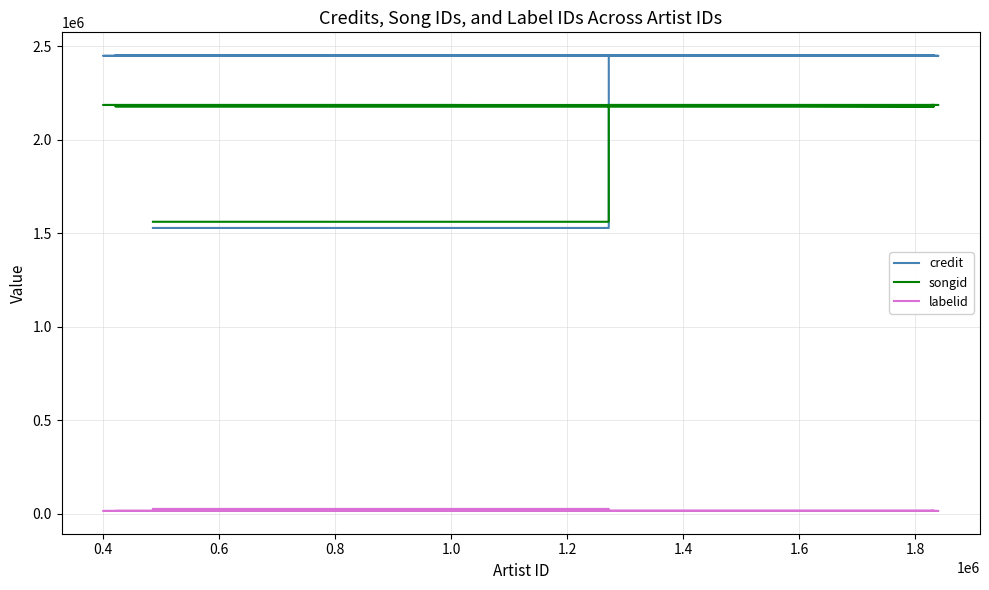

True or false: songid and labelid intersect in this chart.

False